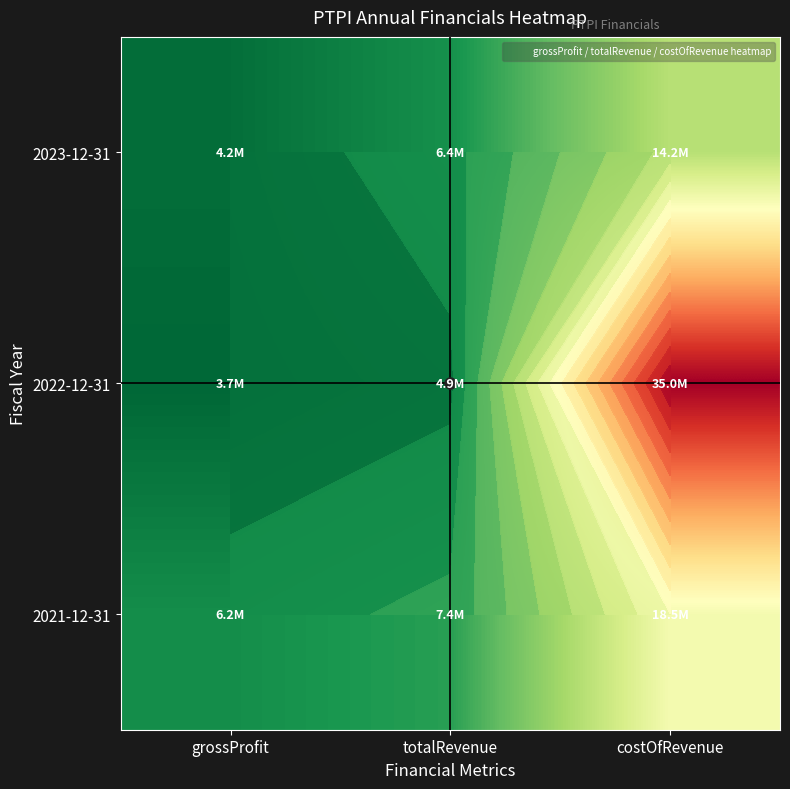

What is the sum of all 2021-12-31 values?

32152251